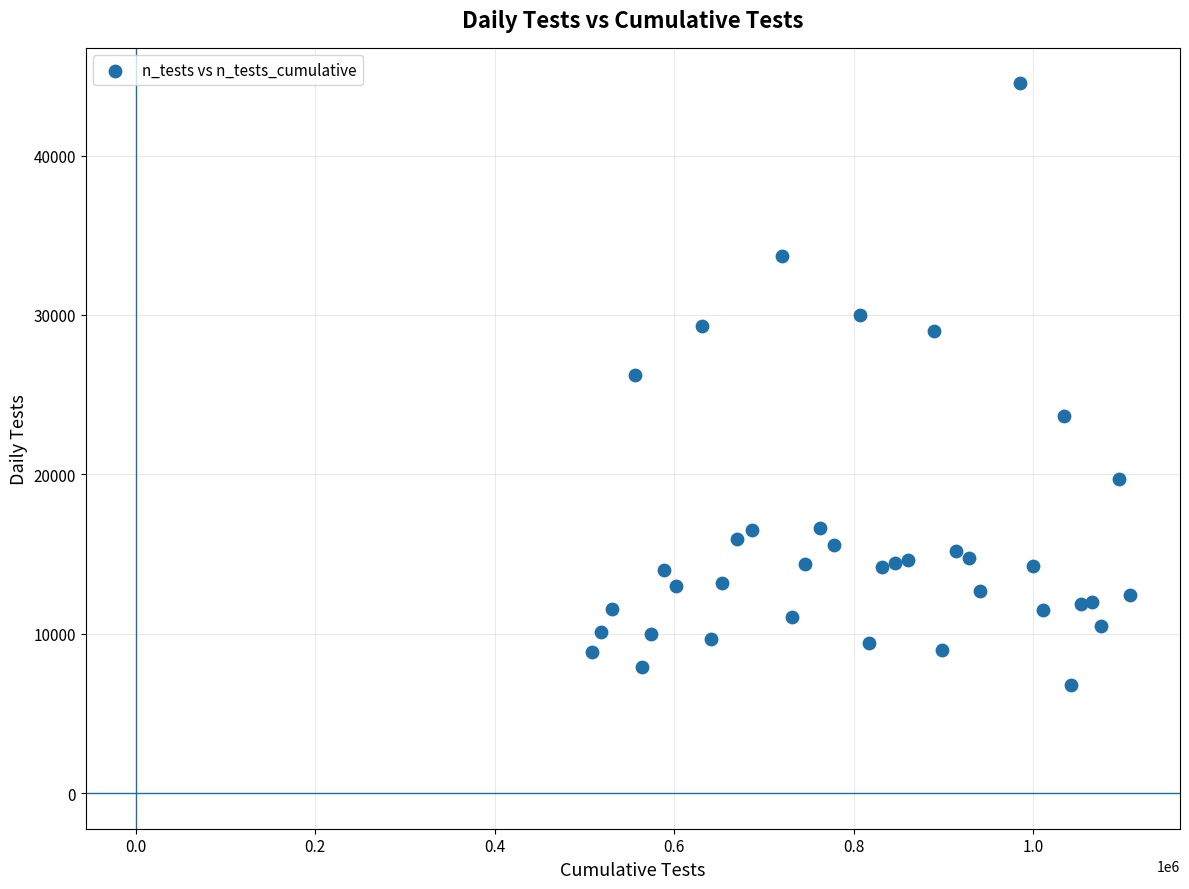

What Y value in the scatter plot is closest to 25663?

26207